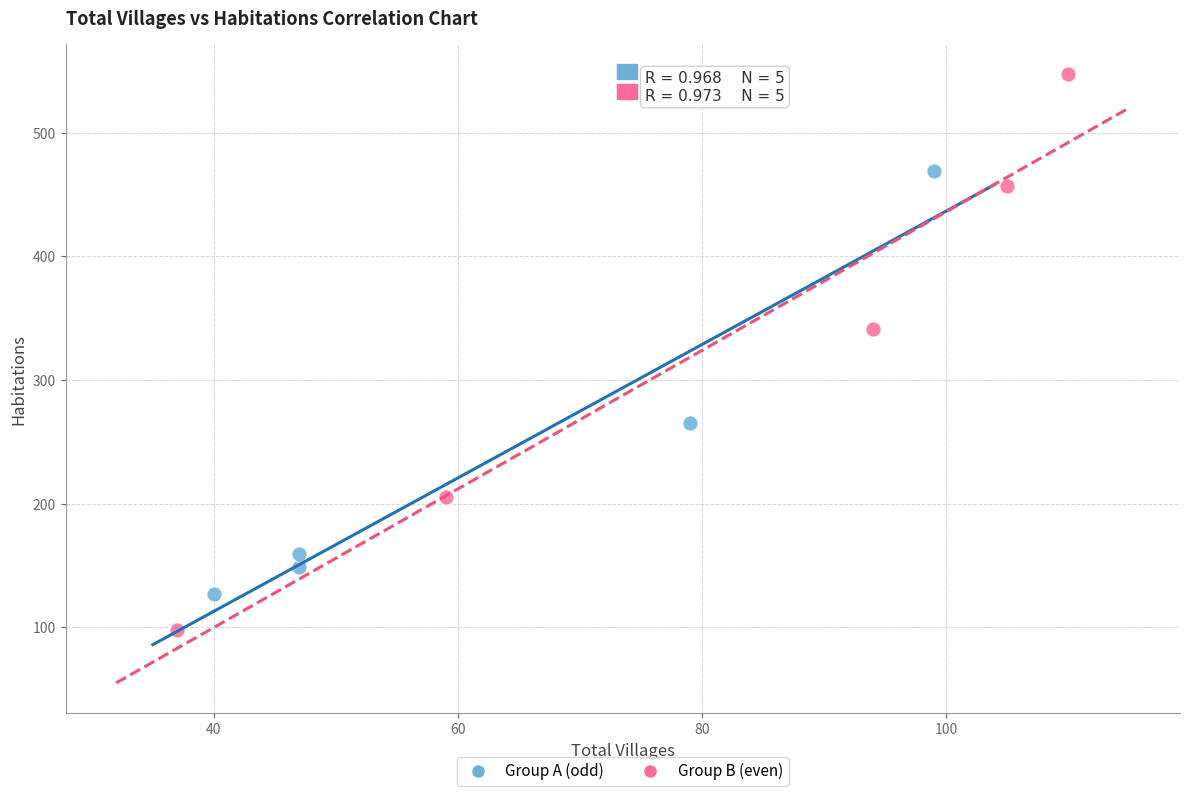

Which series contains the lowest Y value?

Group B (even)